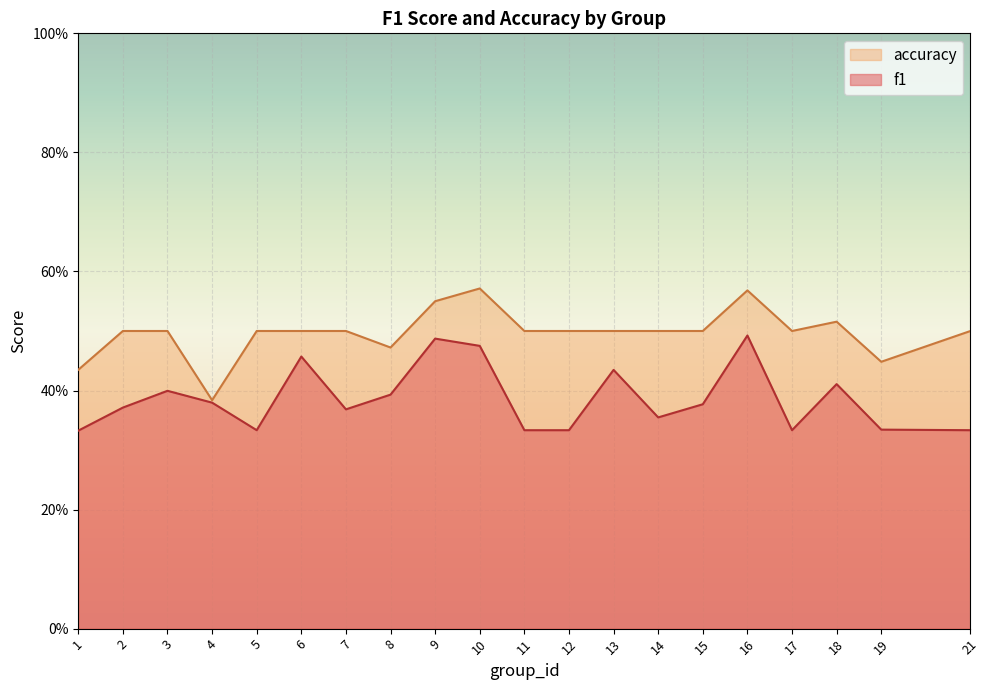

Which series has the widest spread of values?

accuracy